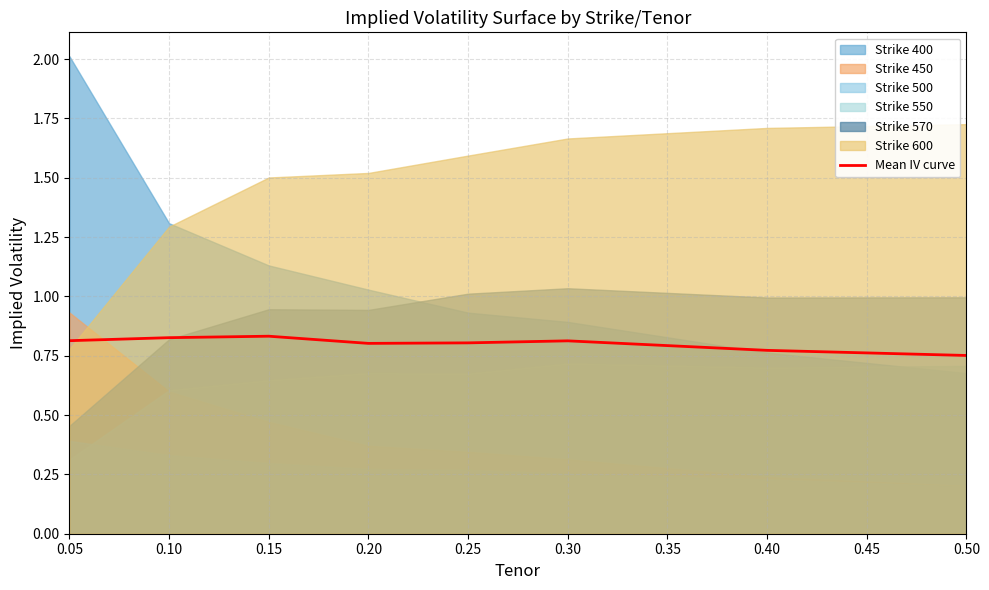

What is the sum of the values at 0.25 and 0.20?

1.6